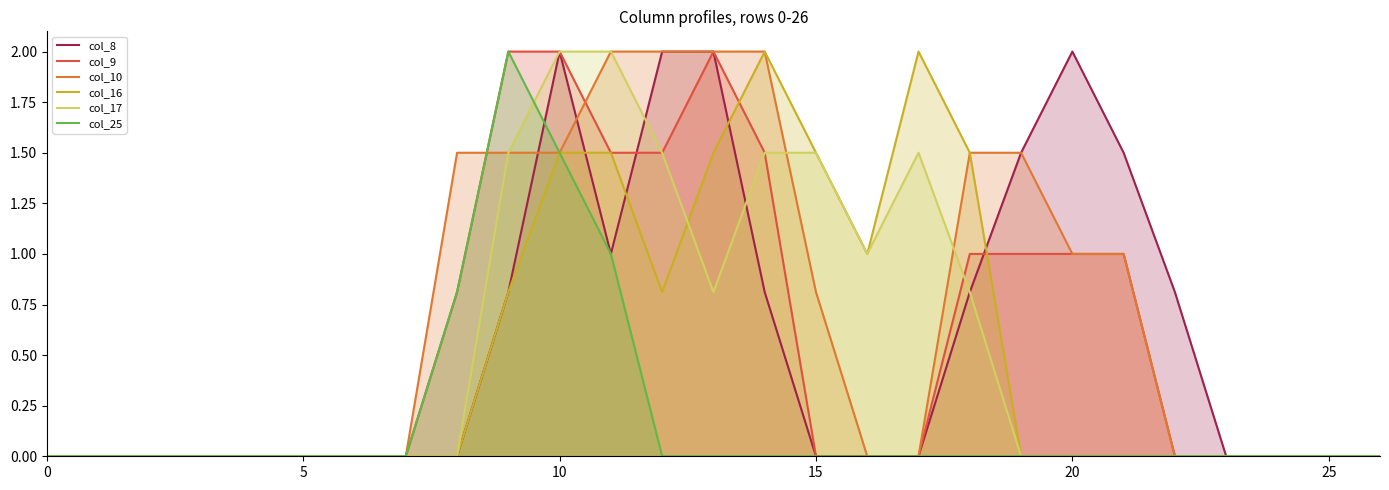

What is the maximum value shown in the chart?

2.0